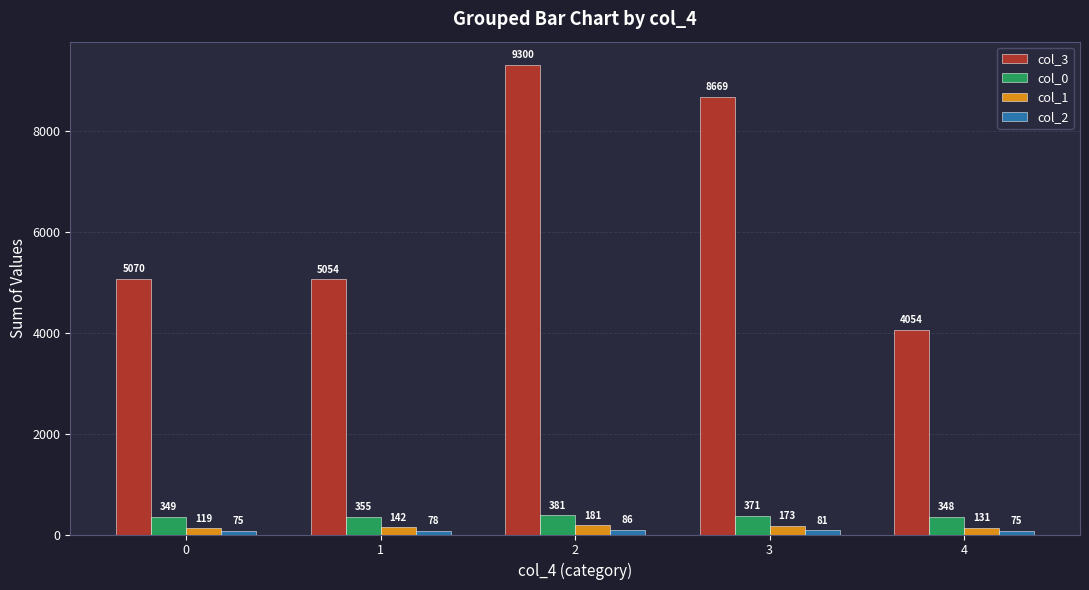

At which label is col_0 closest to 364?

3